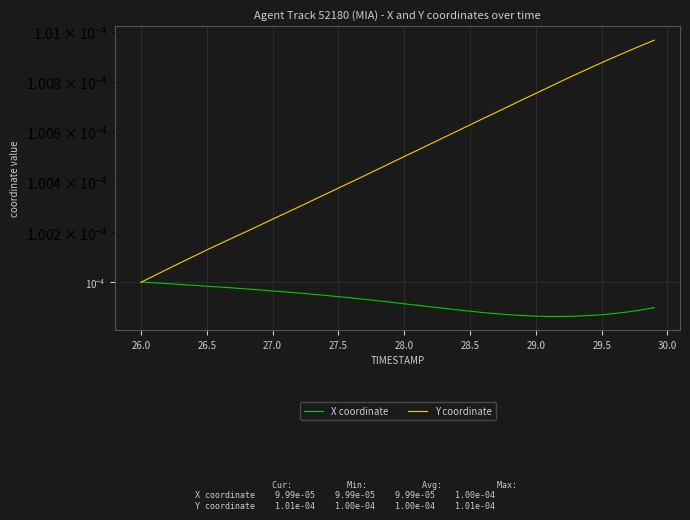

Which series ends up on top after the final intersection of Y coordinate and X coordinate?

Y coordinate